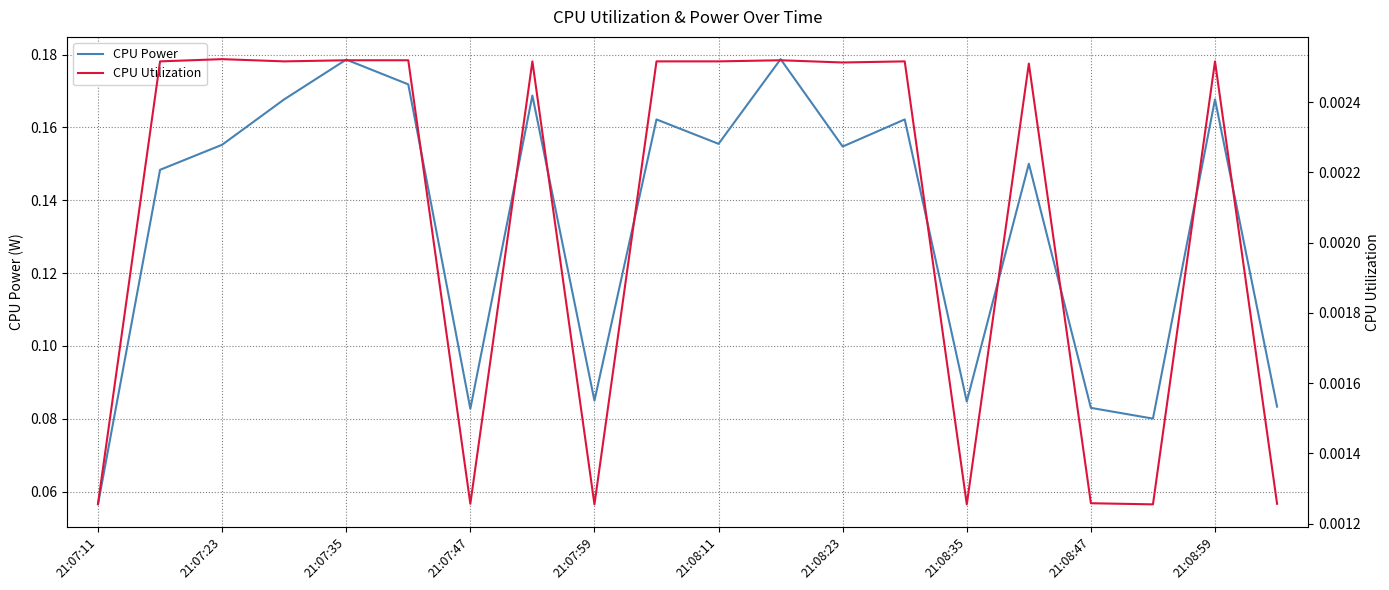

Rank the series by their average value, from highest to lowest.

CPU Power, CPU Utilization